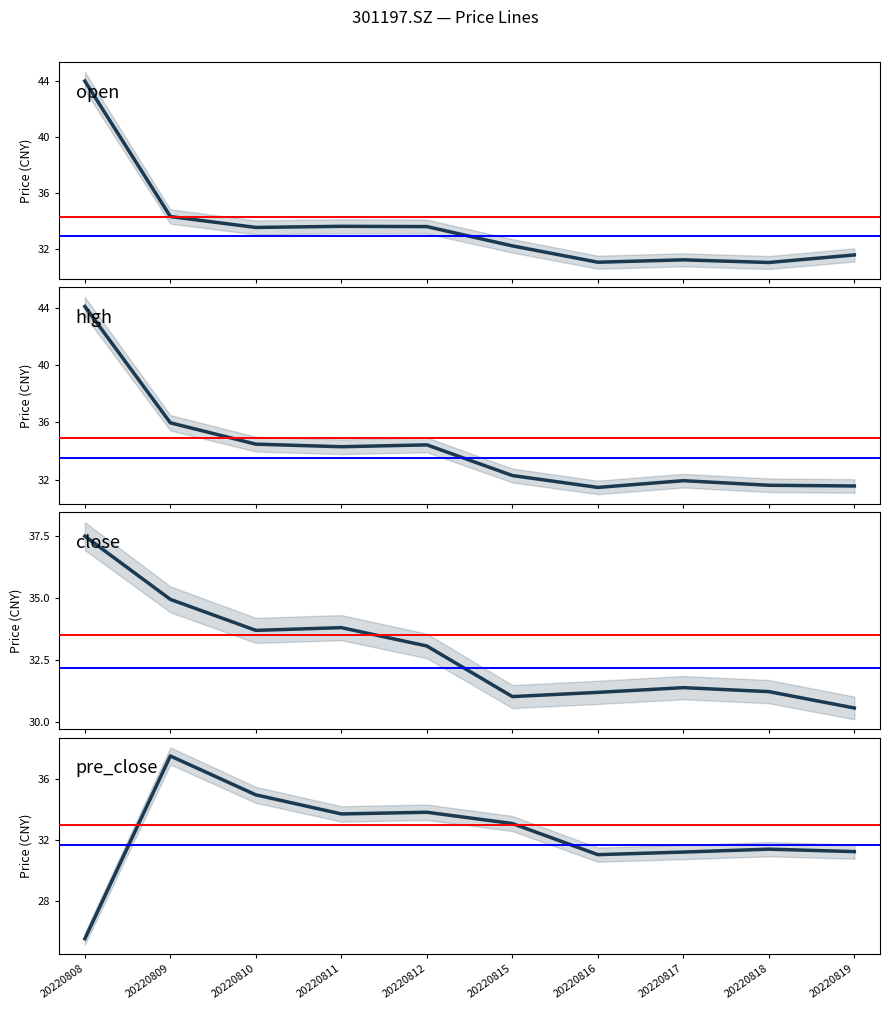

Rank the series at 20220810 from highest to lowest value.

pre_close, high, close, open